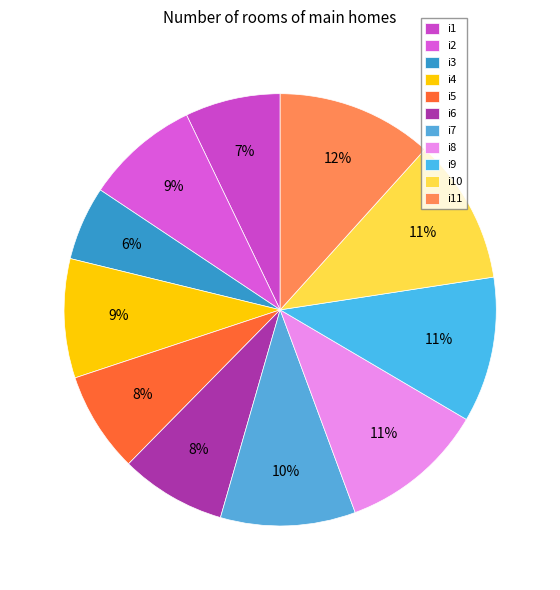

Do i5 and i2 together represent more than half of the pie?

No